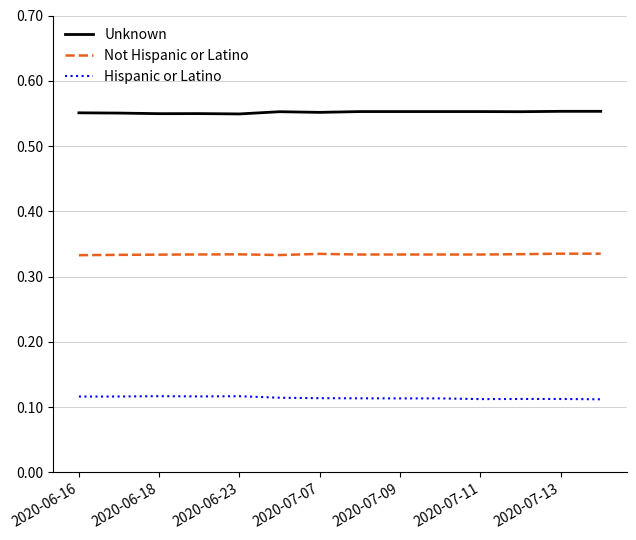

Rank the series by their maximum value, from highest to lowest.

Unknown, Not Hispanic or Latino, Hispanic or Latino